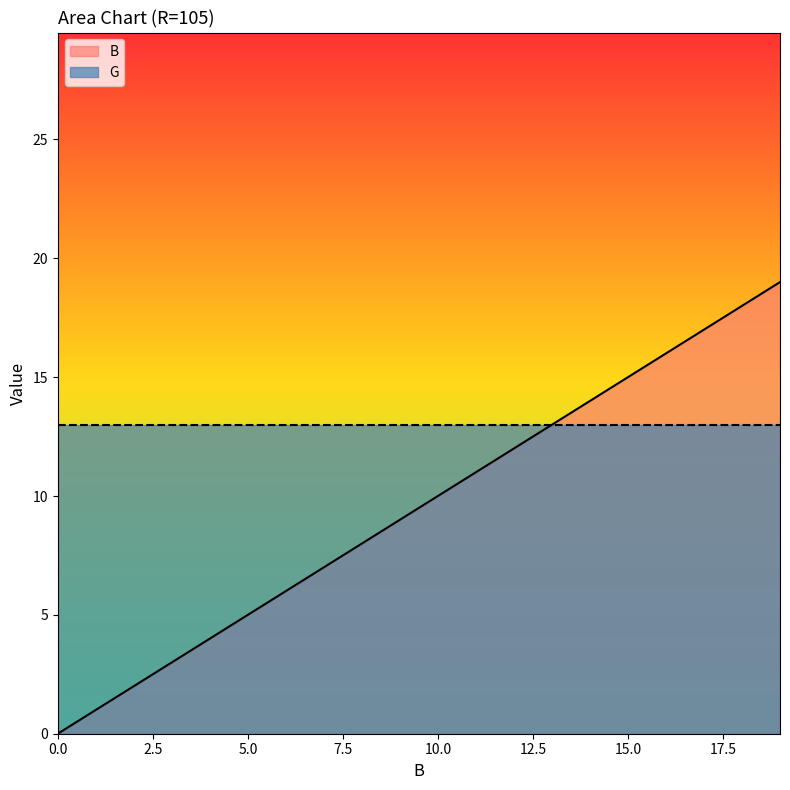

What is the difference between the maximum and second lowest values?

18